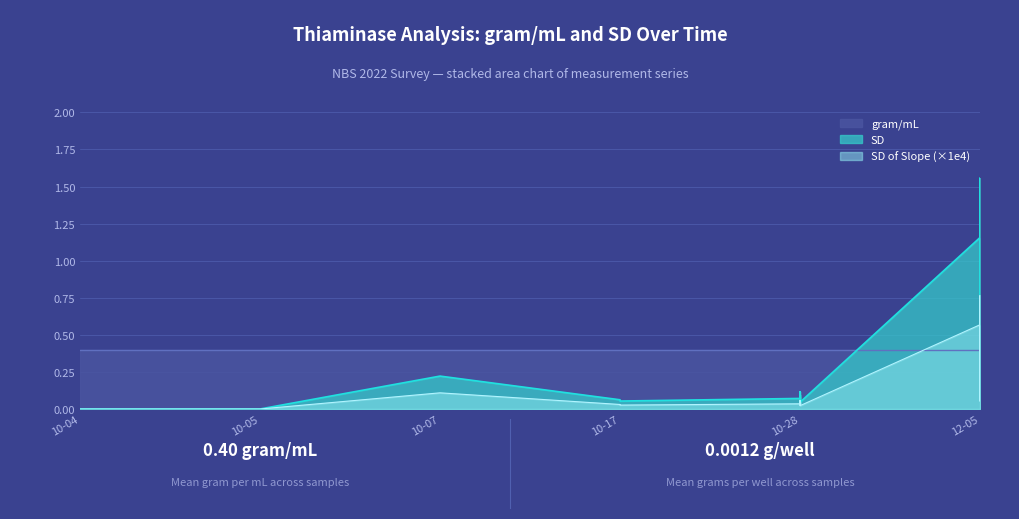

Which series has the widest spread of values?

SD